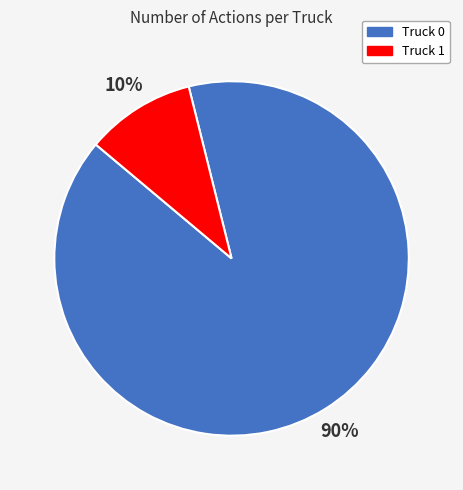

Do Truck 0 and Truck 1 together represent more than half of the pie?

Yes